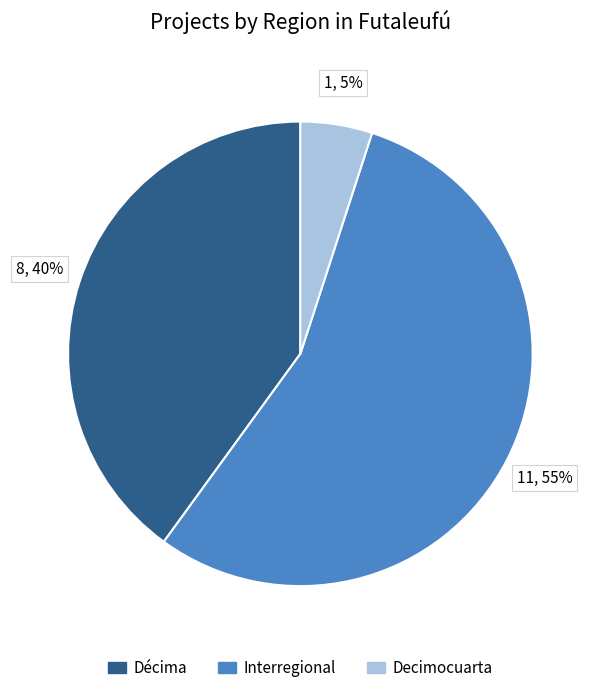

Approximately how many times larger is the value at Decimocuarta compared to Interregional?

0.1